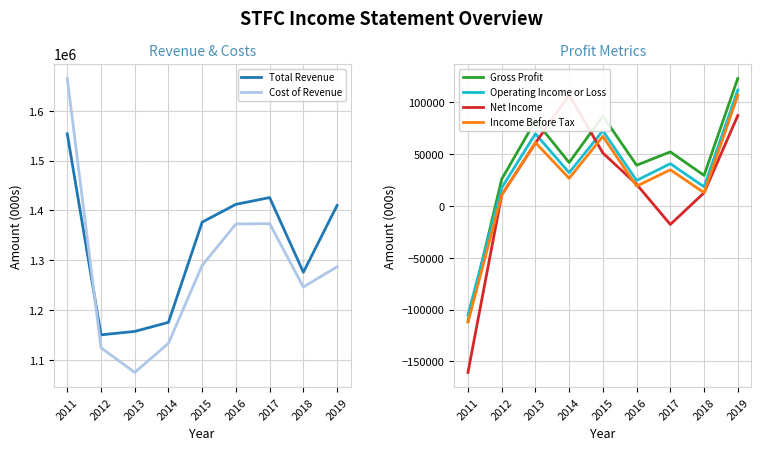

How many interior local peaks does the Cost of Revenue series have?

1